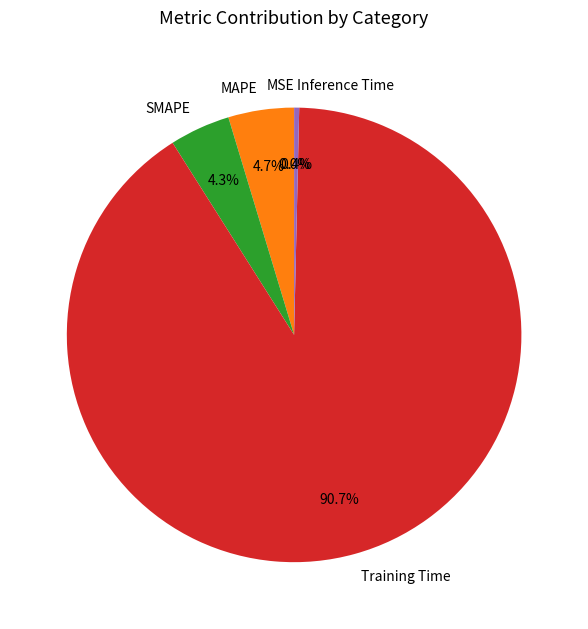

Does MAPE represent more than half of the total?

No